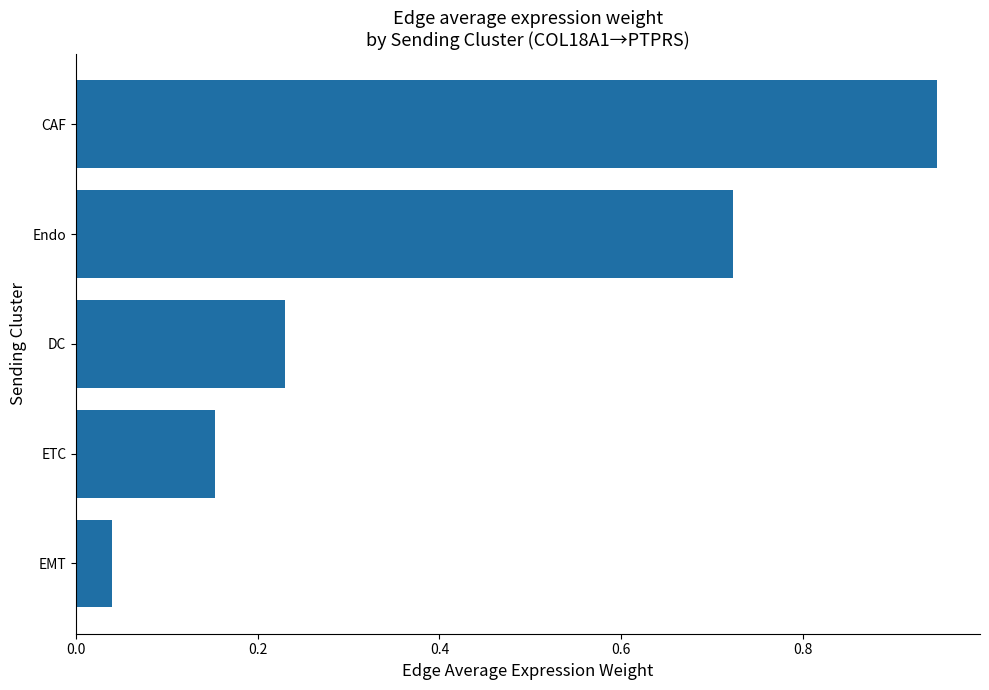

List the labels in order of value, smallest first.

EMT, ETC, DC, Endo, CAF